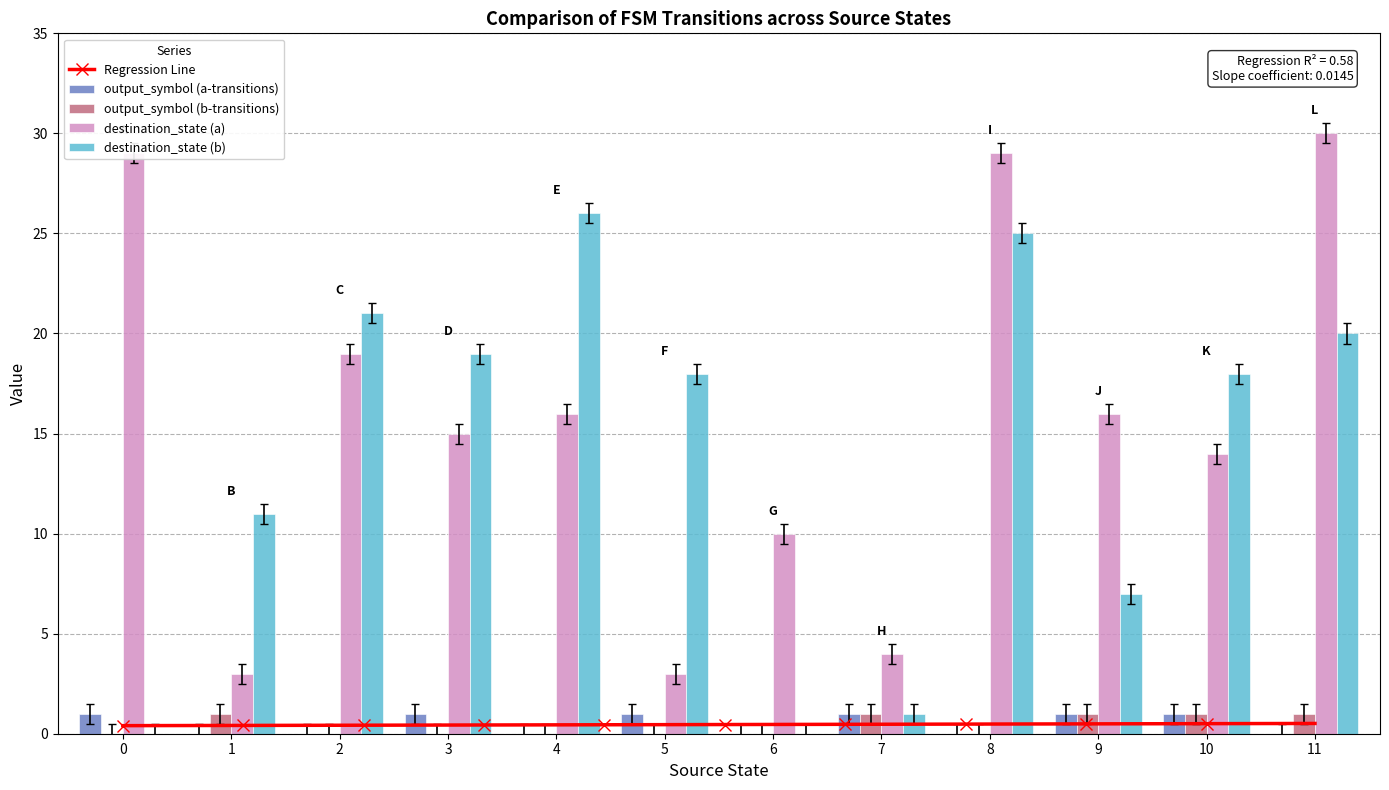

At which category is the sum across all series the highest?

8